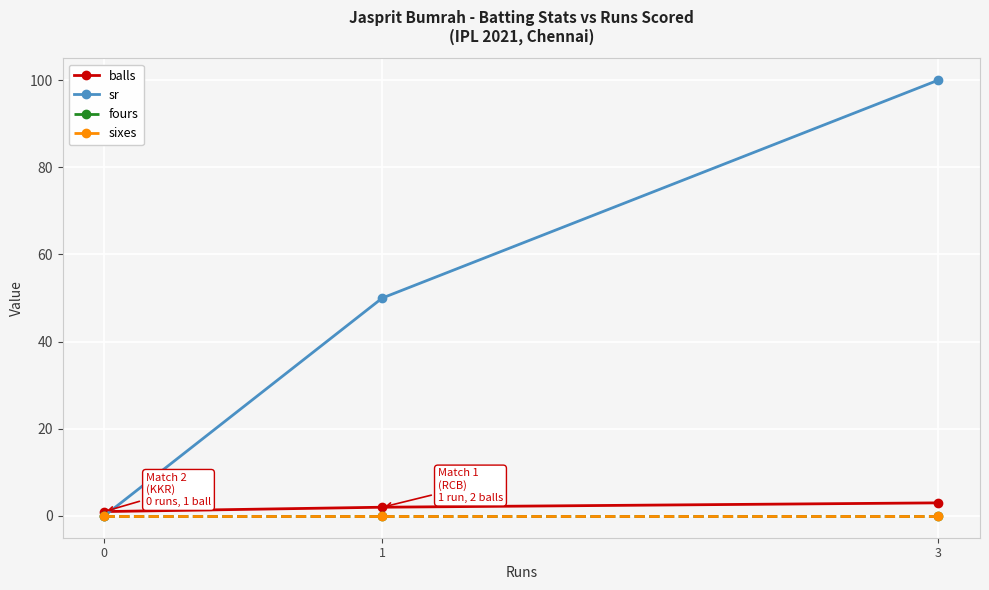

Reading left to right, list all the values displayed in this chart.

balls: 1	2	3
sr: 0	50	100
fours: 0	0	0
sixes: 0	0	0